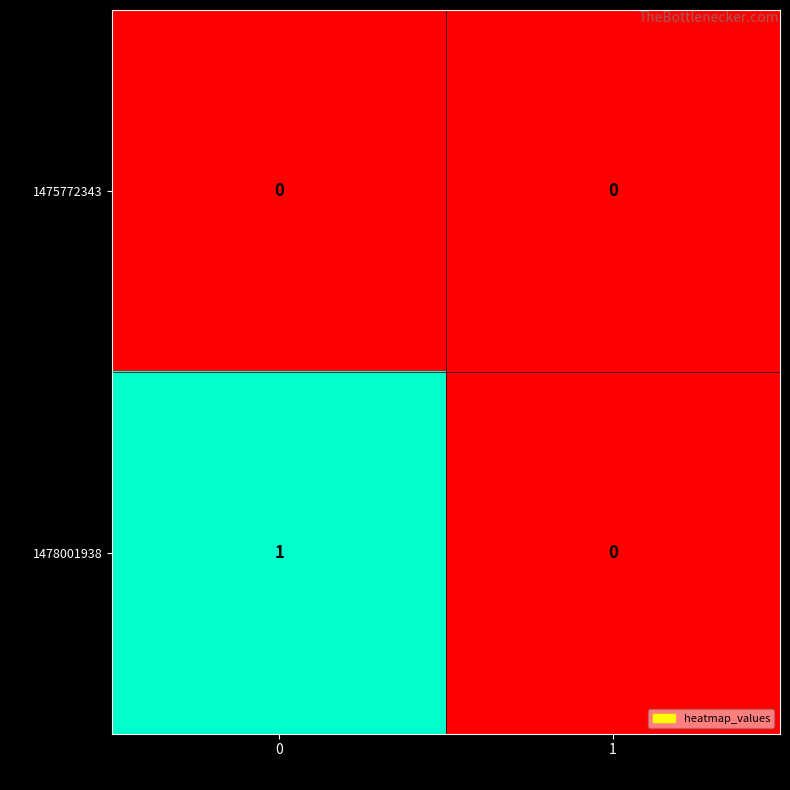

Which series has the largest total across all categories?

1478001938